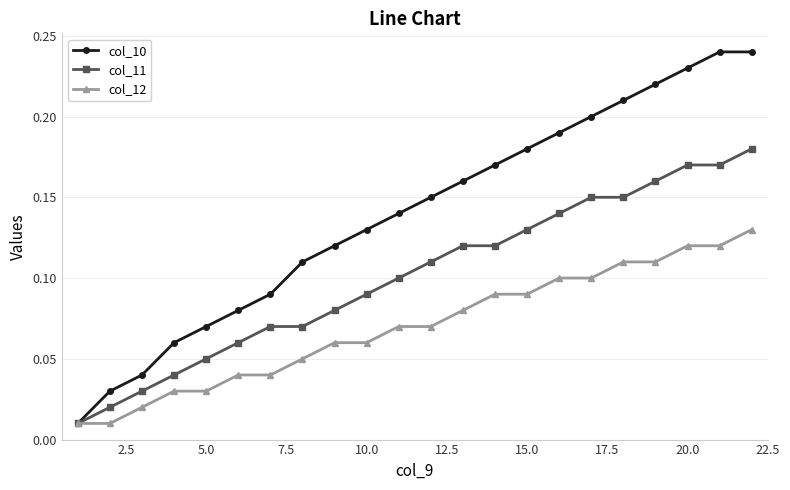

Does the chart have visible grid lines?

Yes